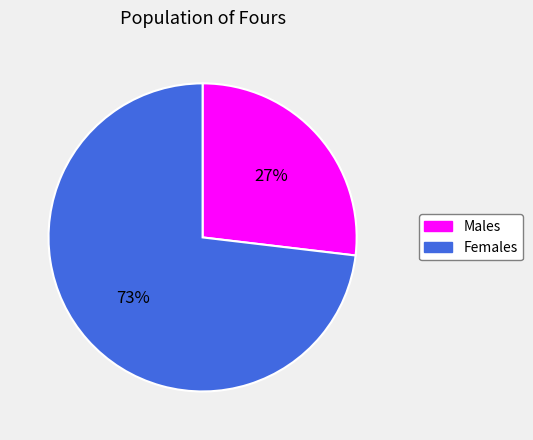

Which slice is the largest?

Females